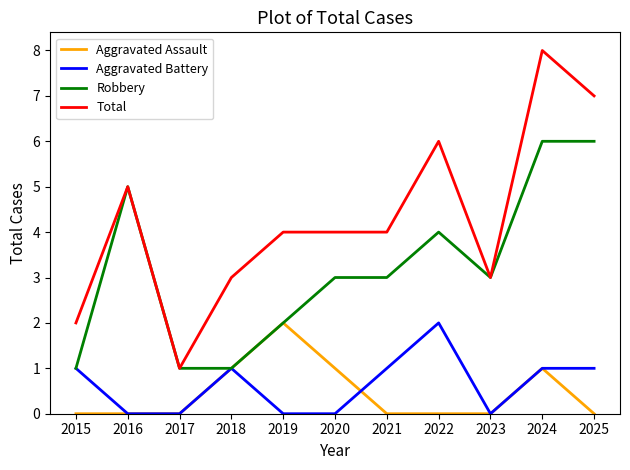

The value of Aggravated Battery at 2023 is 0. True or false?

True